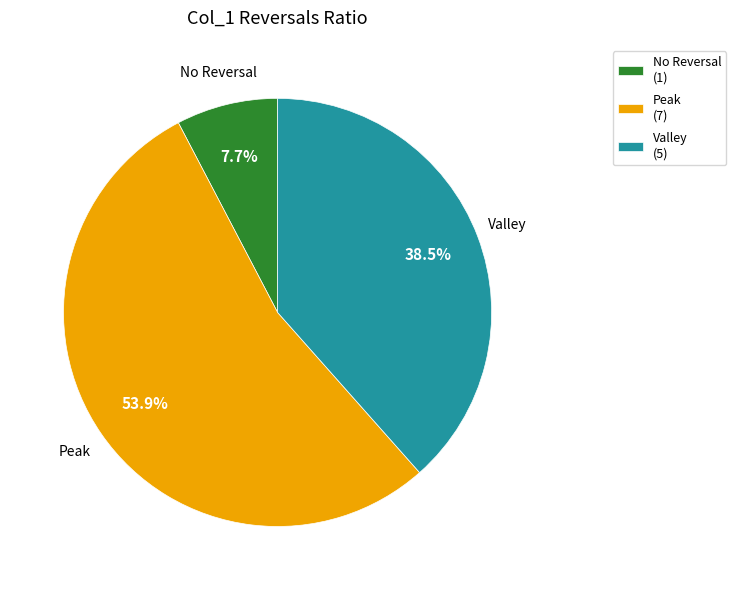

Between Valley and Peak, which is larger?

Peak